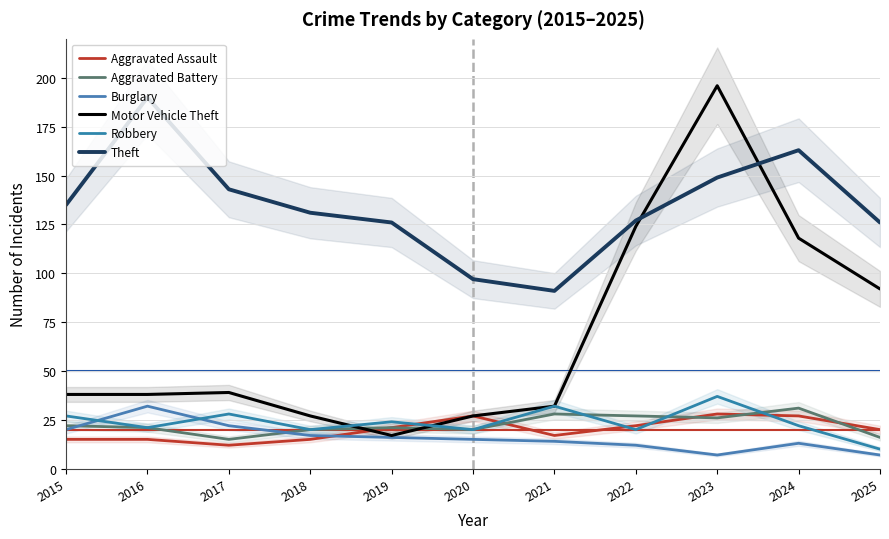

How many values in the Motor Vehicle Theft series exceed 38?

5